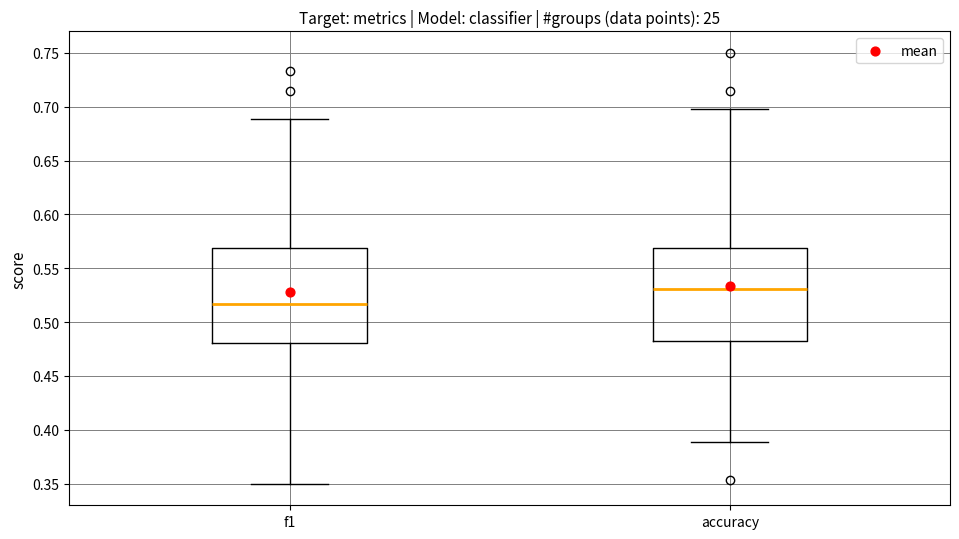

Where is the upper edge of the box for f1 on the y-axis? The values are not printed on the chart, so give them approximately, as read against the axis.

0.570